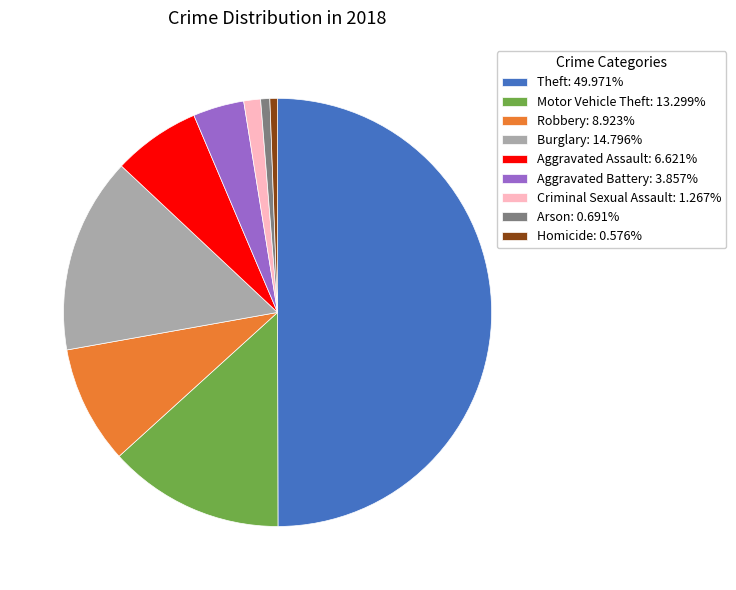

Is the sum of Criminal Sexual Assault: 1.267% and Robbery: 8.923% greater than half?

No